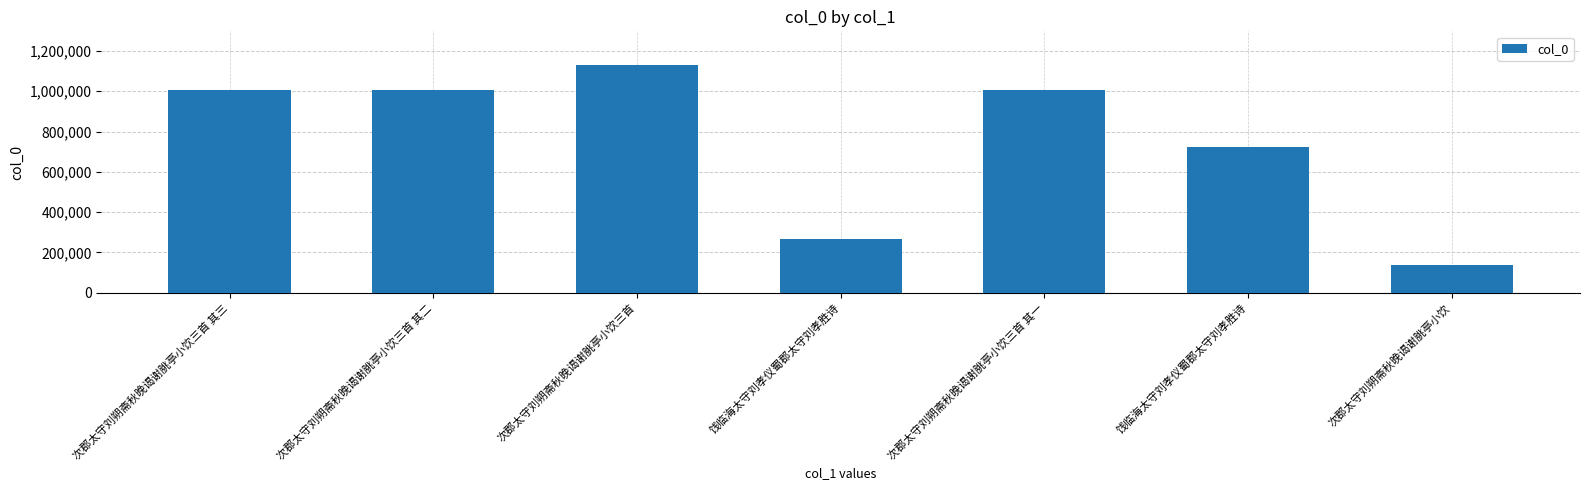

What is the sum of all values?

5268093